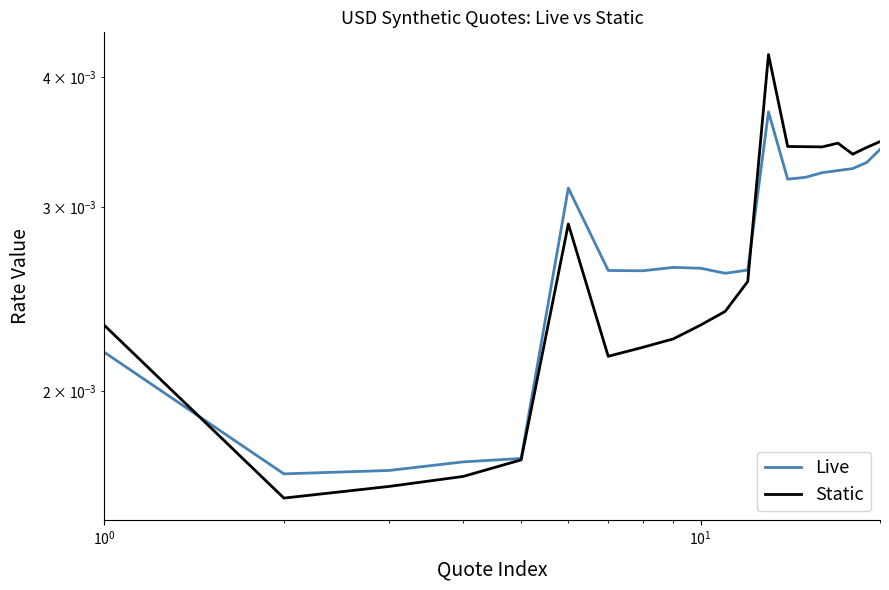

At how many categories does at least one series exceed 0?

20